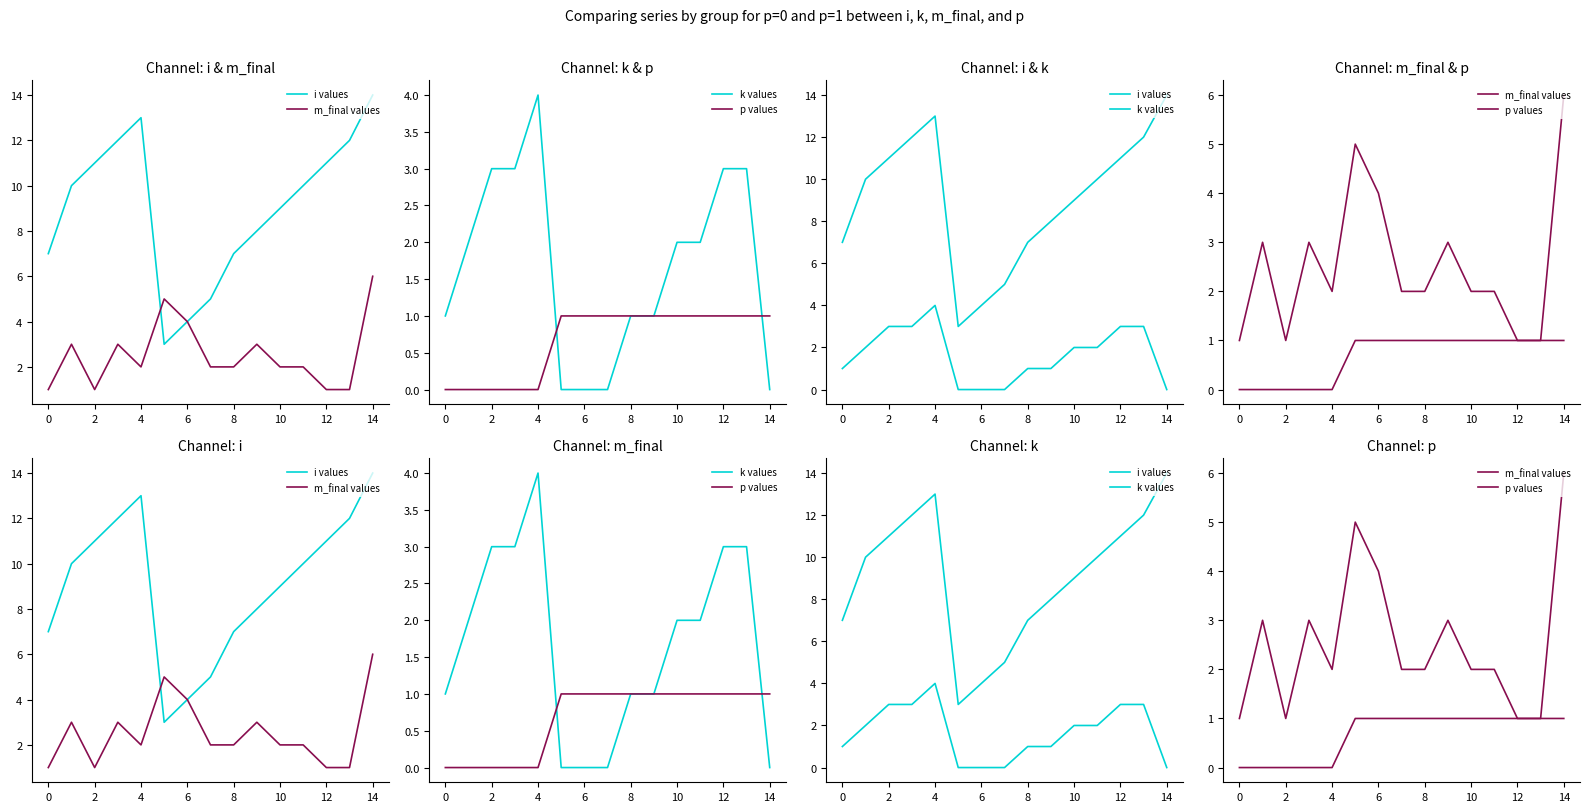

Between 4 and 8, which is larger?

4